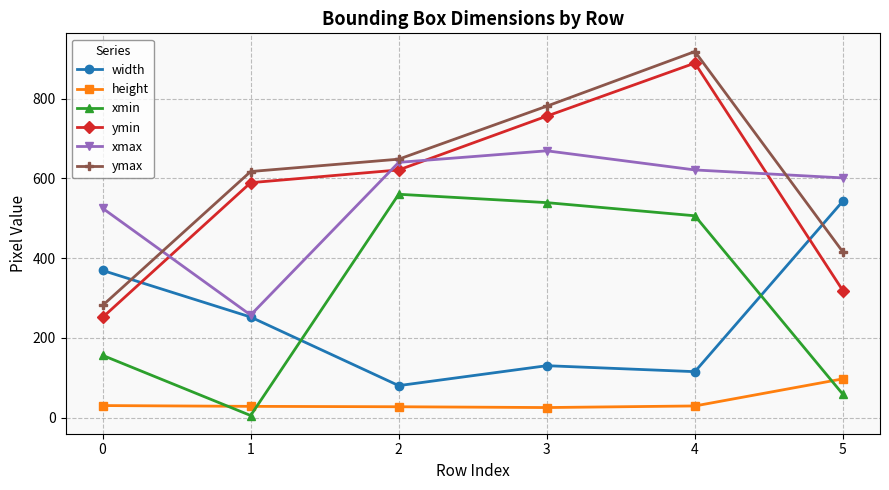

What is the approximate value of width at 5, to the nearest 5?

545